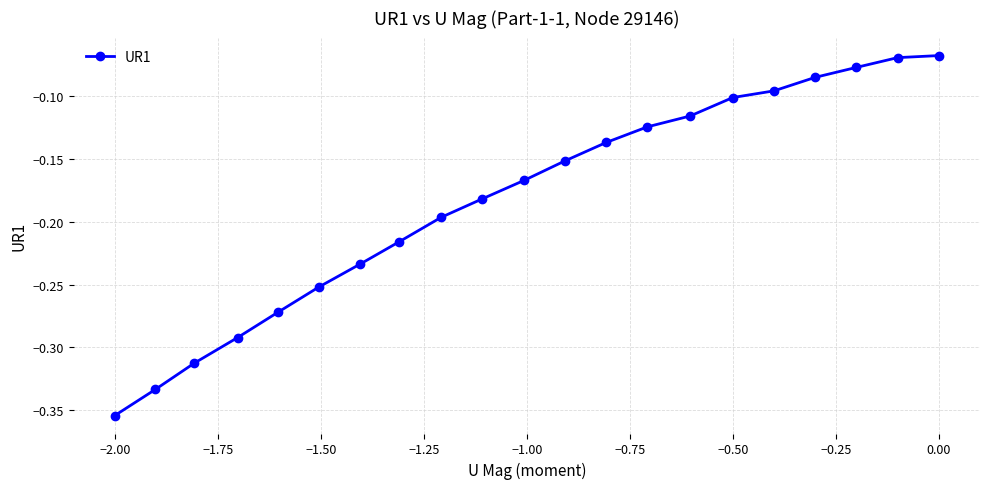

What is the value of the 11th point from the left?

-0.2